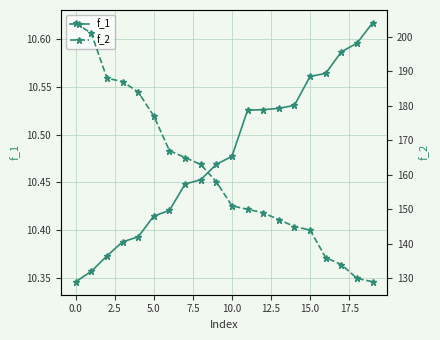

How many values in the f_2 series are below 158?

10